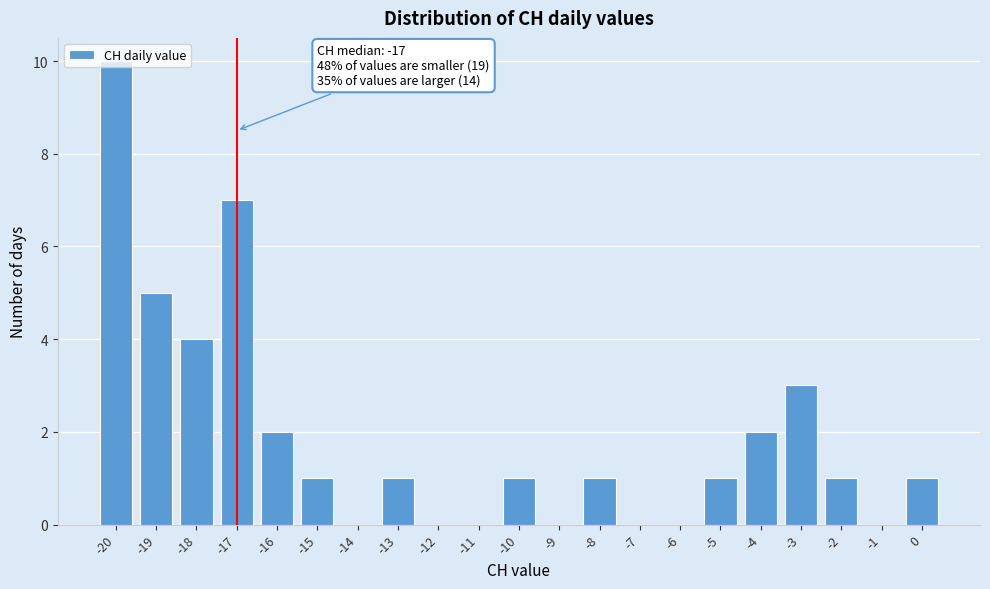

Over which range of the x-axis is the bar tallest?

-20.5 to -19.5